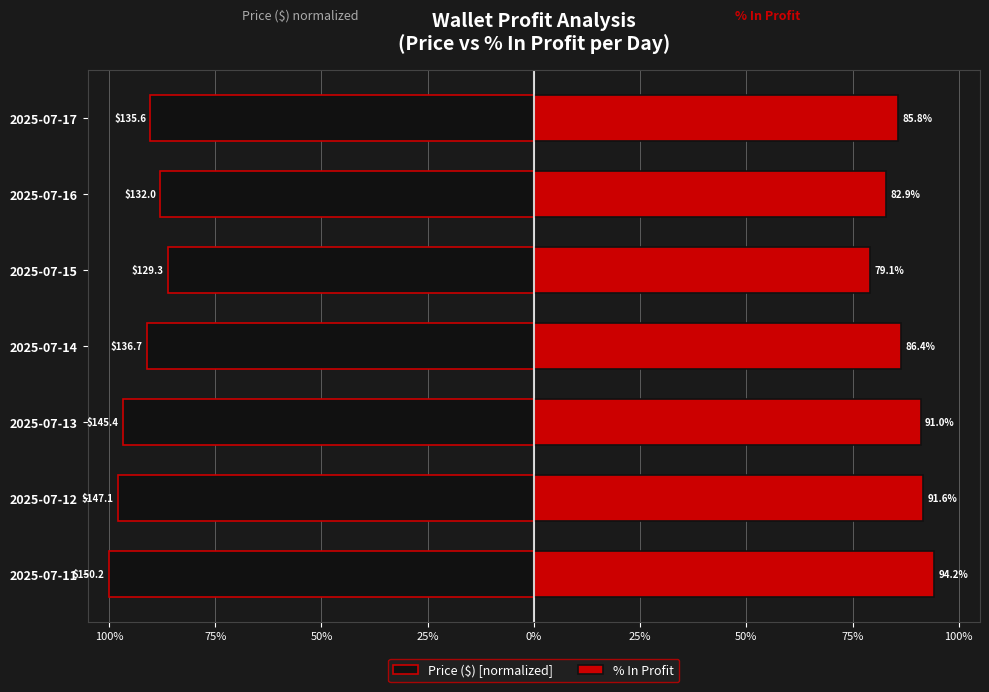

Are the bars horizontal?

Yes